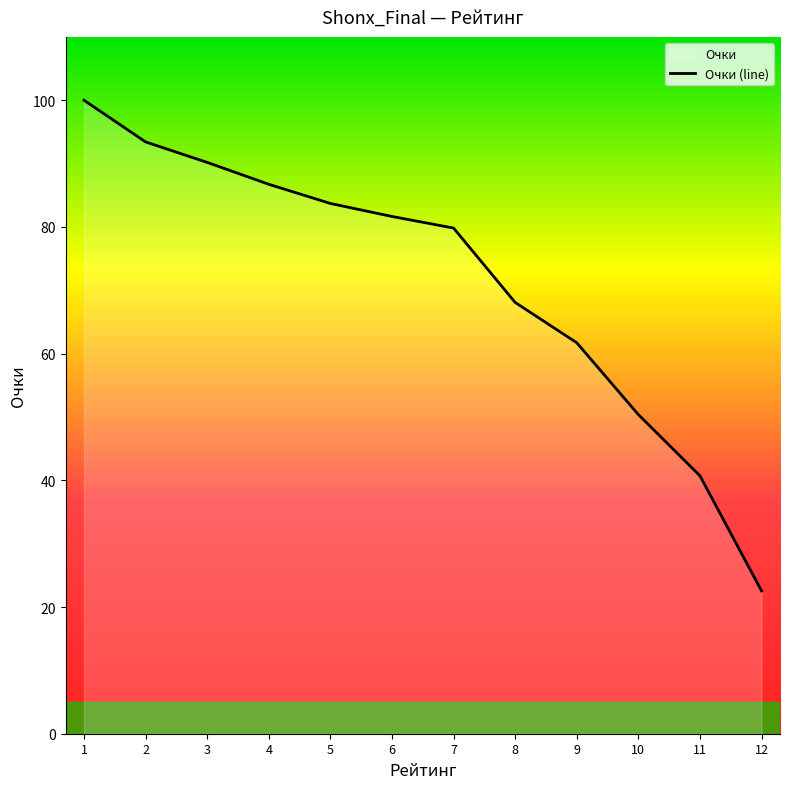

Between 5 and 10, which is larger?

5